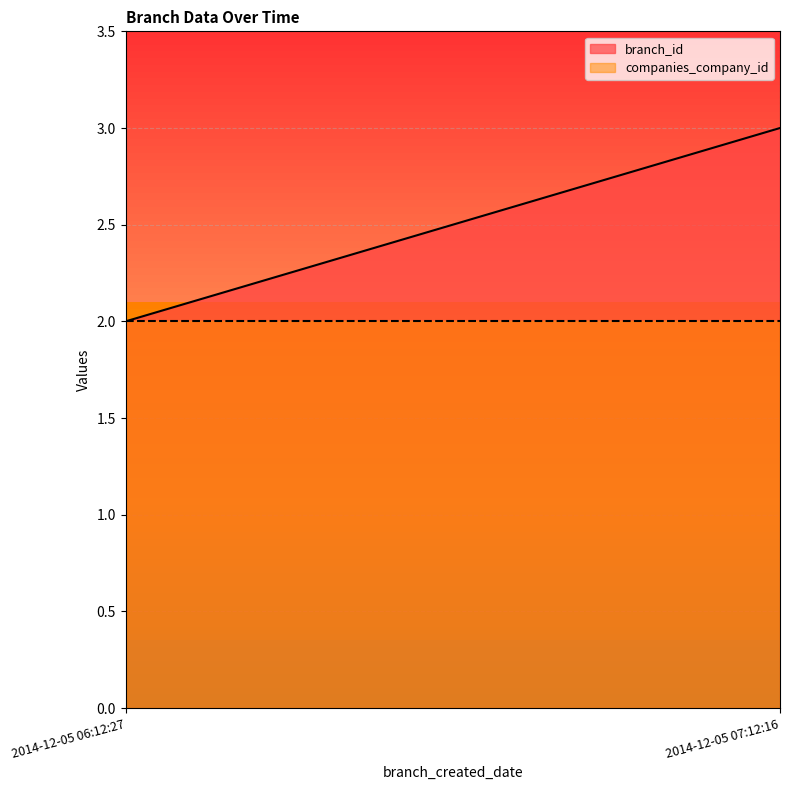

Reading left to right, list all the values displayed in this chart.

branch_id: 2	3
companies_company_id: 2	2